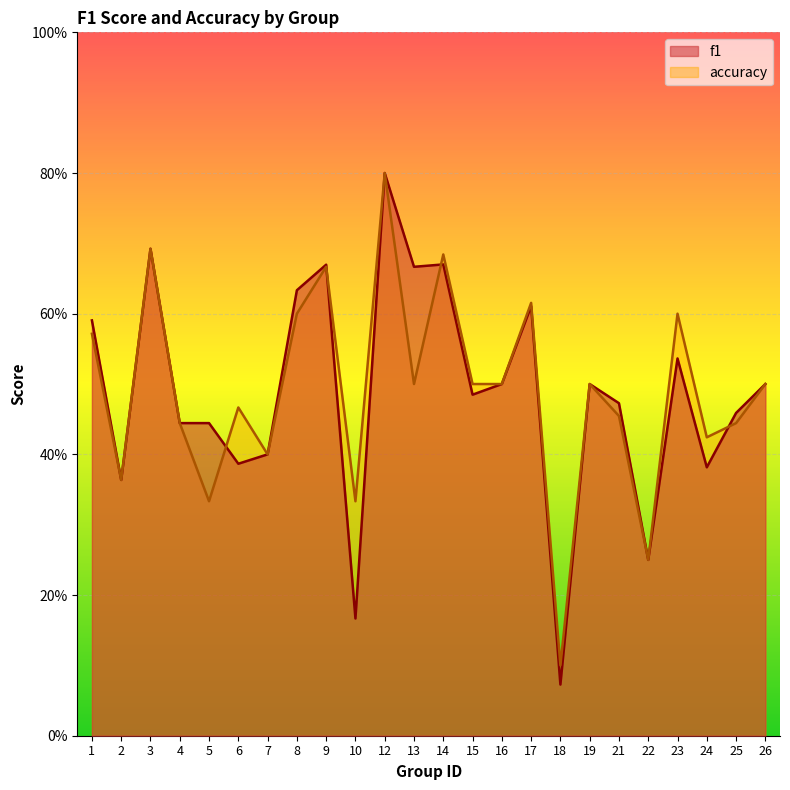

Which category has the lowest value across all series?

18